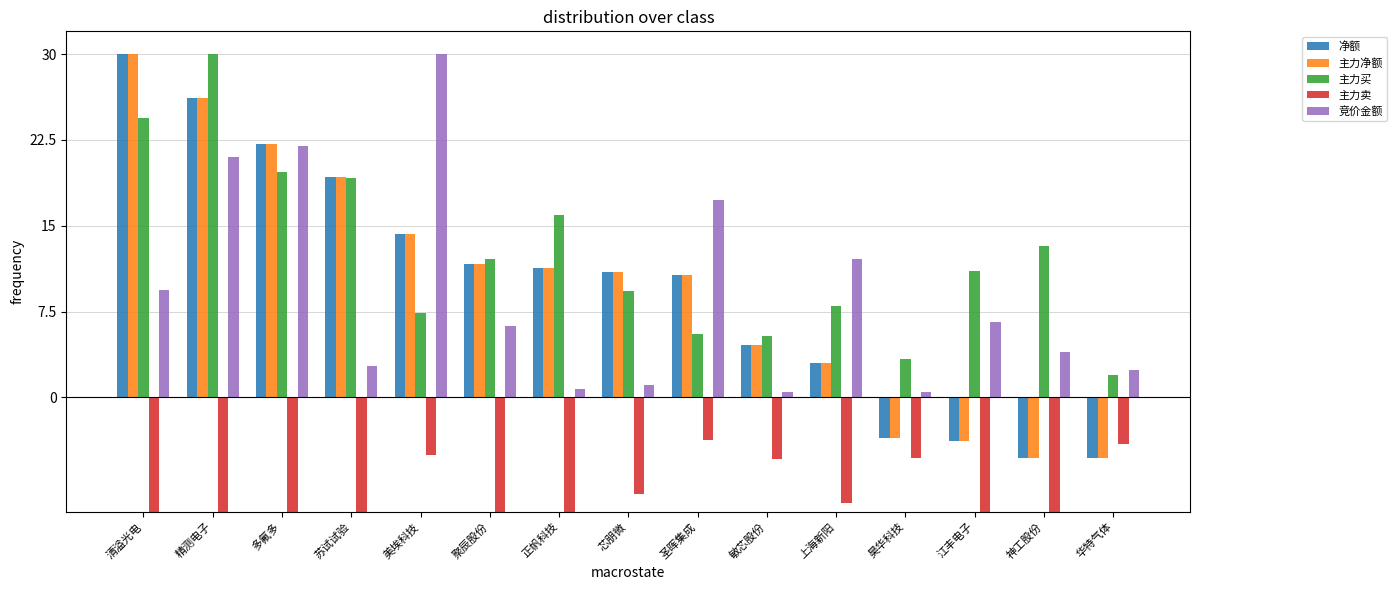

Is the value of 主力买 at 上海新阳 greater than the value of 主力卖 at 华特气体?

Yes